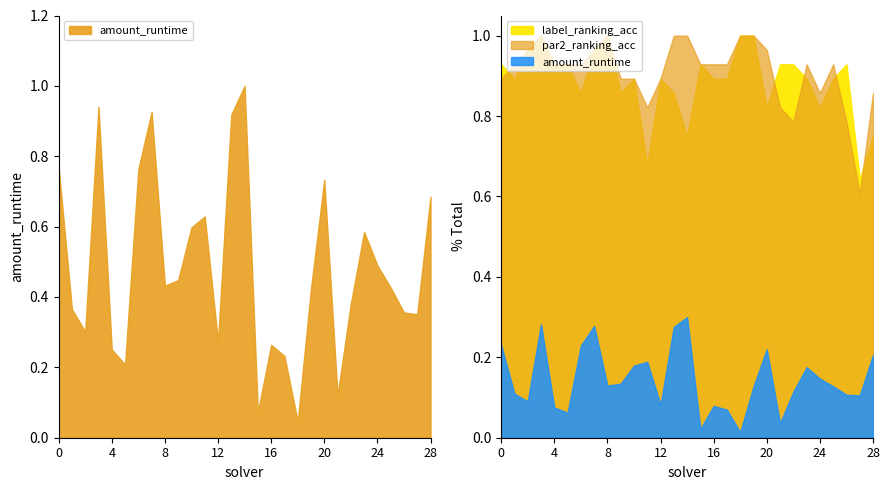

The par2_ranking_acc series shows 0.9 at 5. True or false?

True